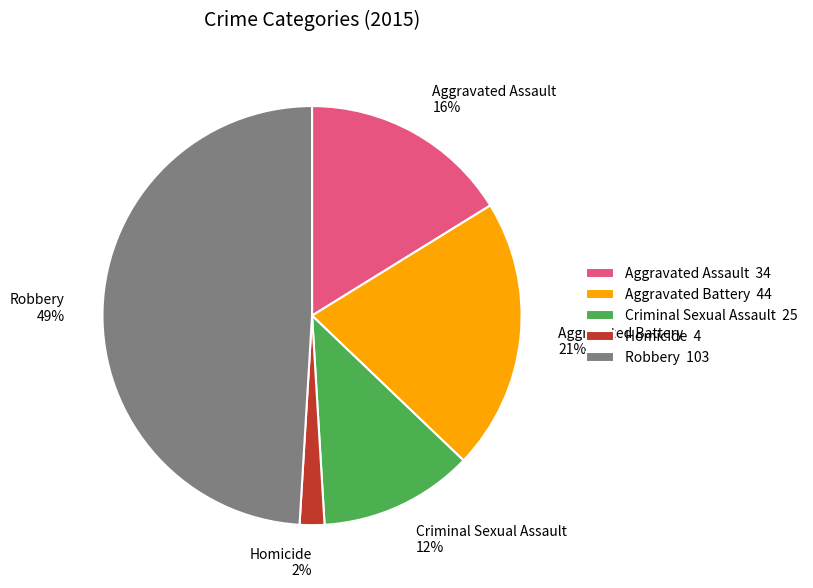

To the nearest percent, what percentage of the pie is Aggravated Battery?

21%